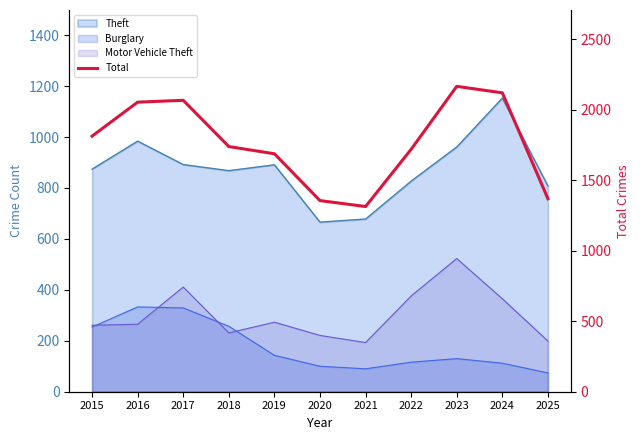

What value does the data have at 2022, to the nearest 50?

1700